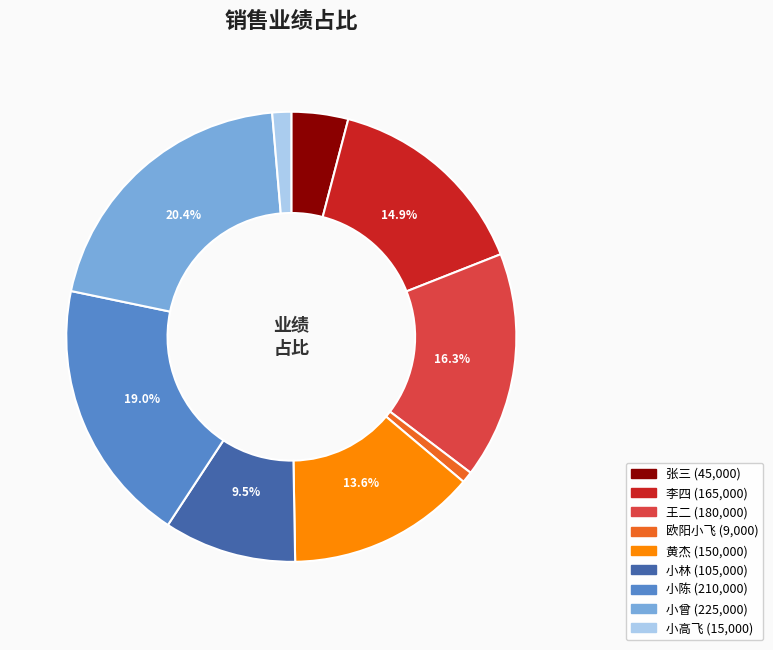

Rank the categories by value from lowest to highest.

欧阳小飞, 小高飞, 张三, 小林, 黄杰, 李四, 王二, 小陈, 小曾